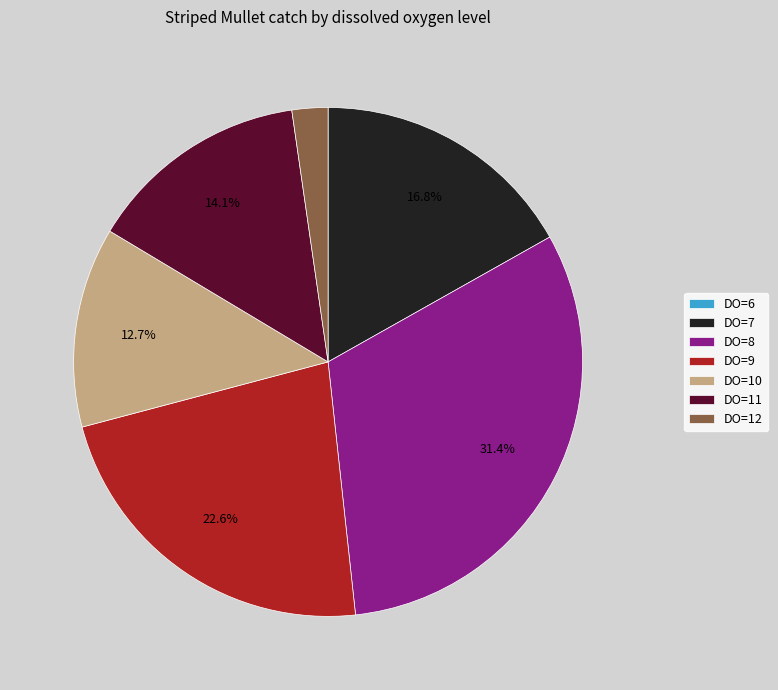

What percentage is NOT represented by DO=8?

68.6%